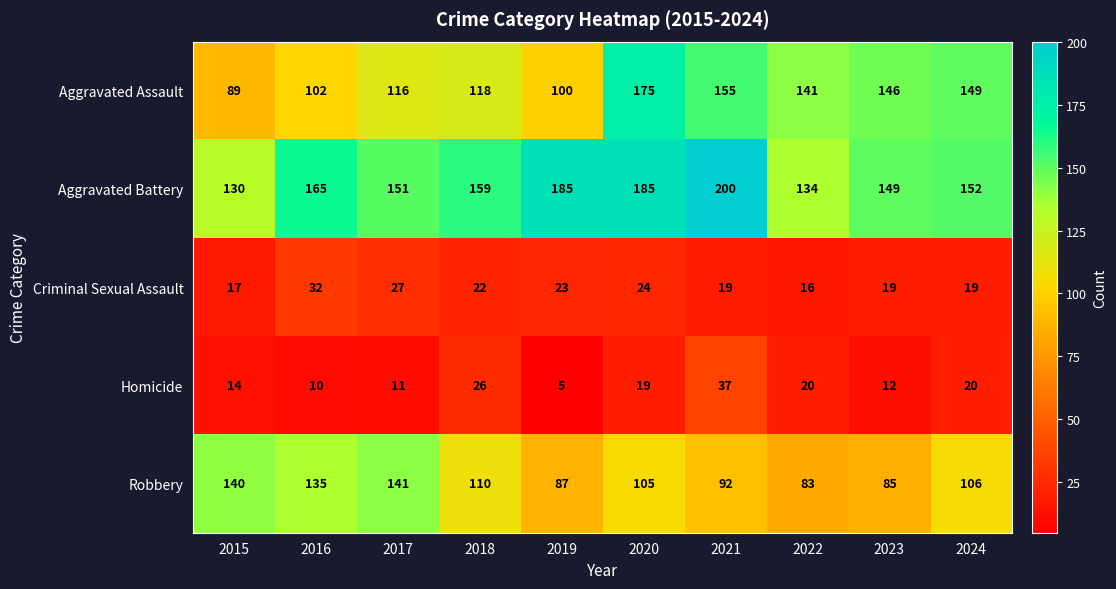

The Robbery series shows 49 at 2016. True or false?

False